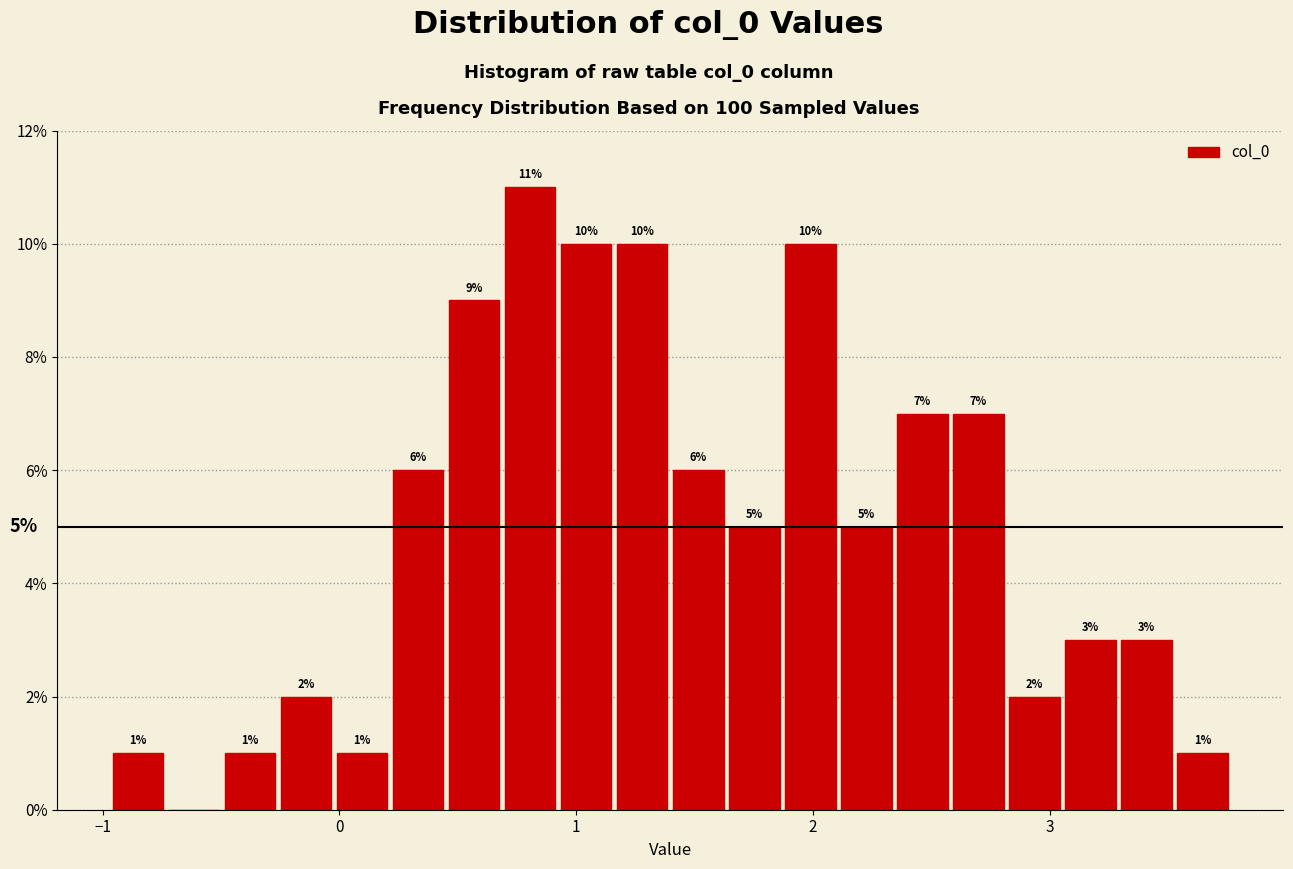

Read against the x-axis, roughly where is the centre of the tallest bar?

0.8